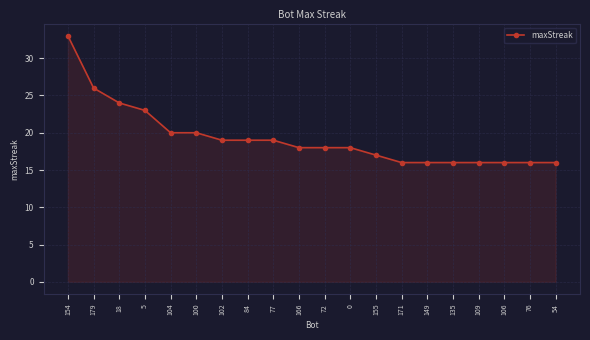

What is the smallest value displayed?

16